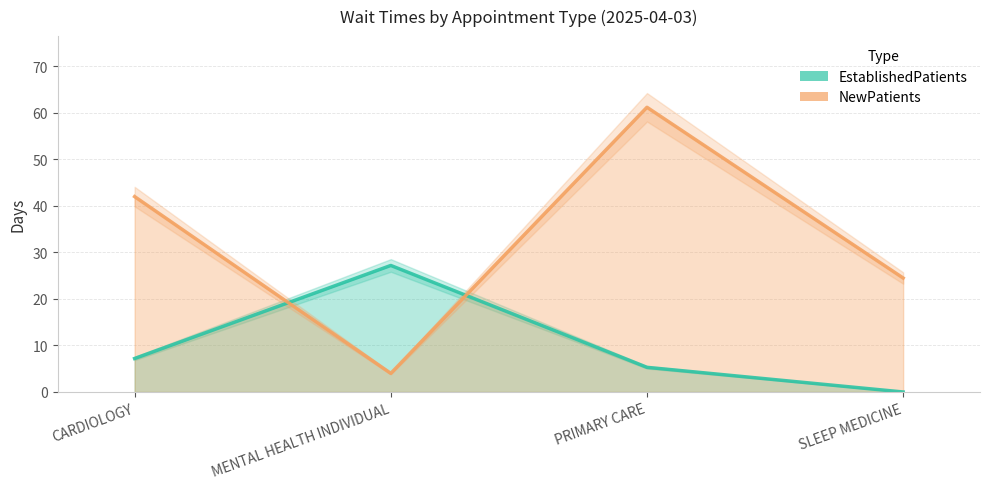

How many times do EstablishedPatients and NewPatients cross each other?

2